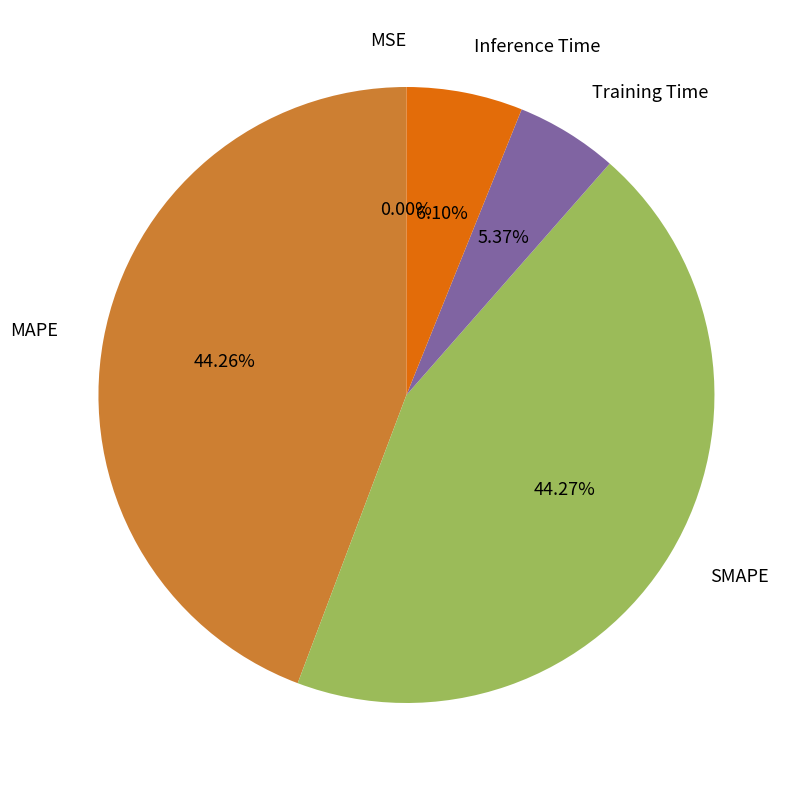

Do Inference Time and SMAPE together represent more than half of the pie?

Yes